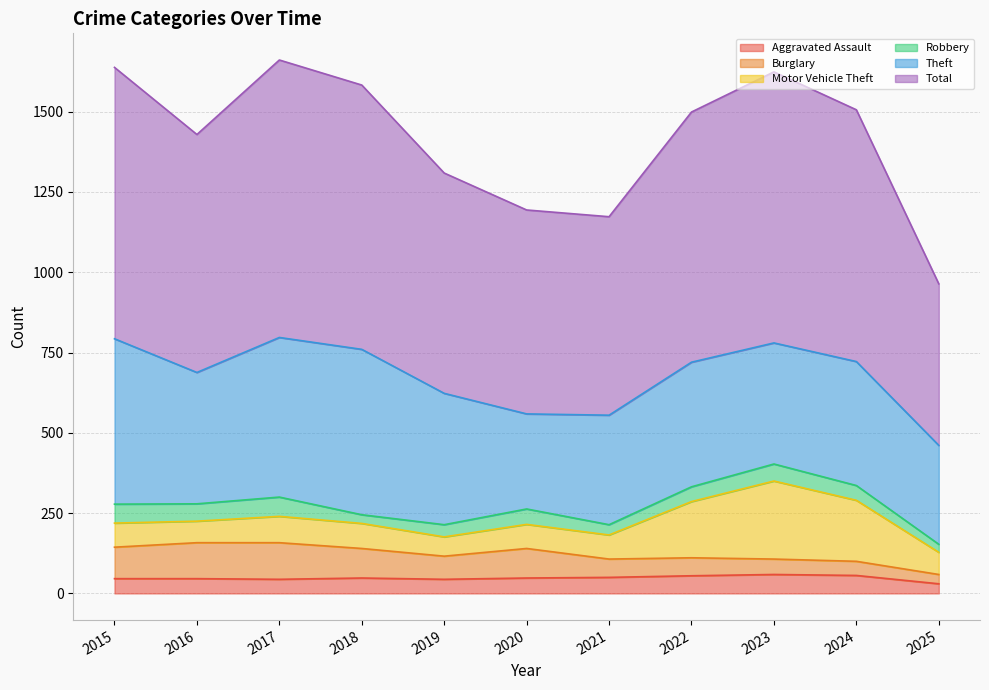

What is the difference between the highest and lowest values at 2022?

733